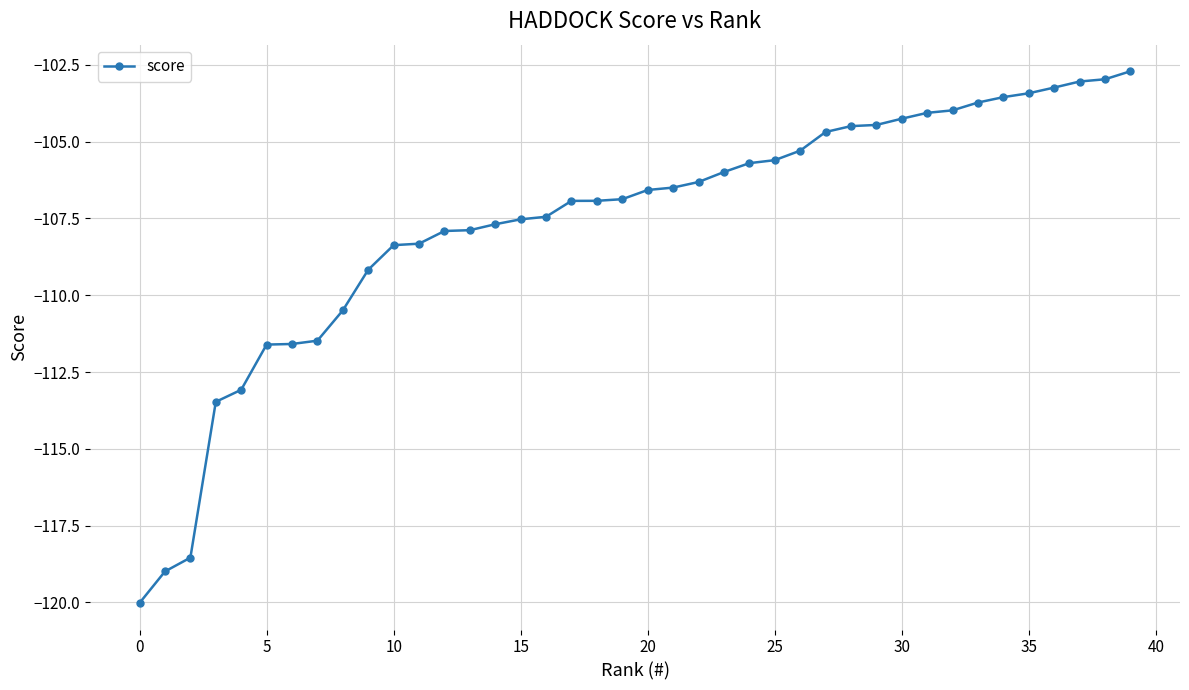

How many distinct data groups are displayed?

1